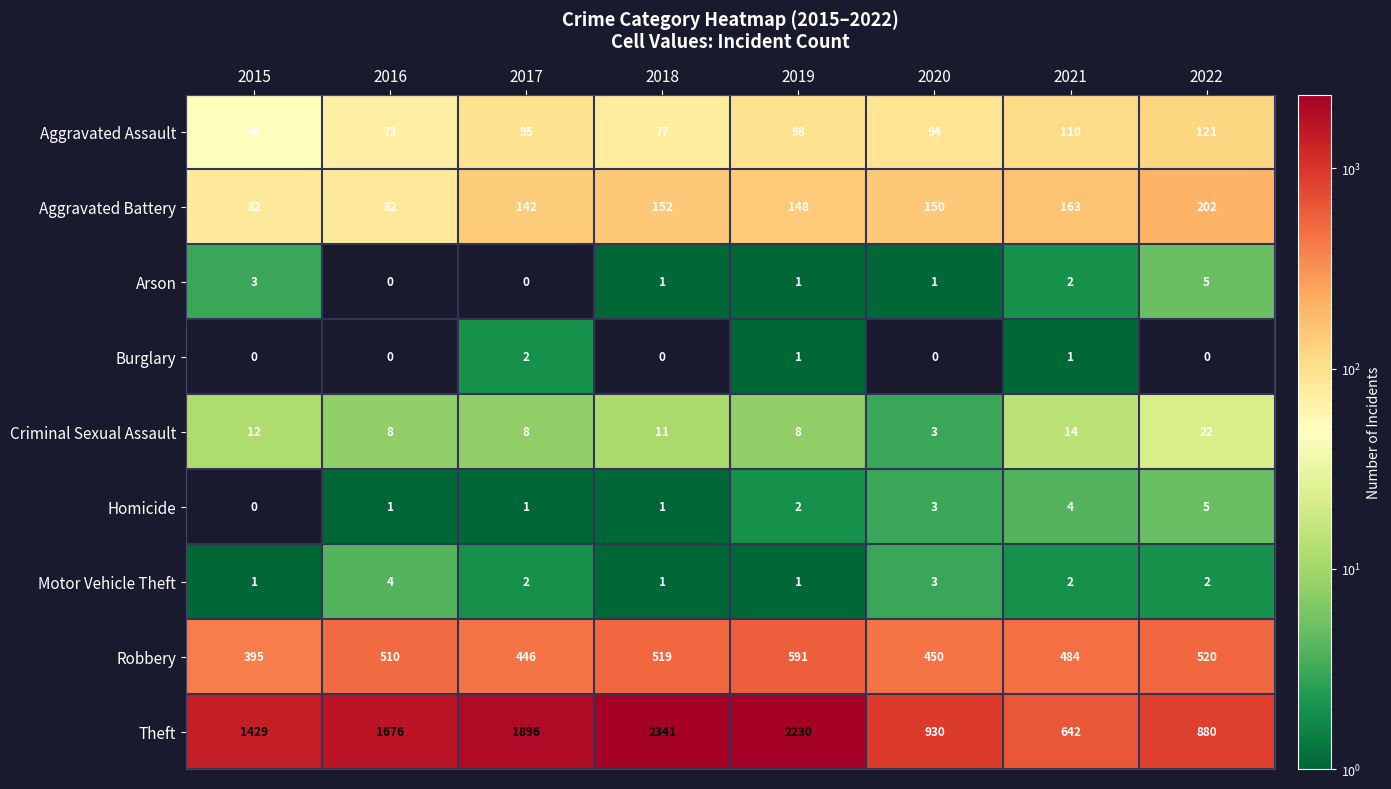

Is it true that Burglary equals 0 at 2015?

True